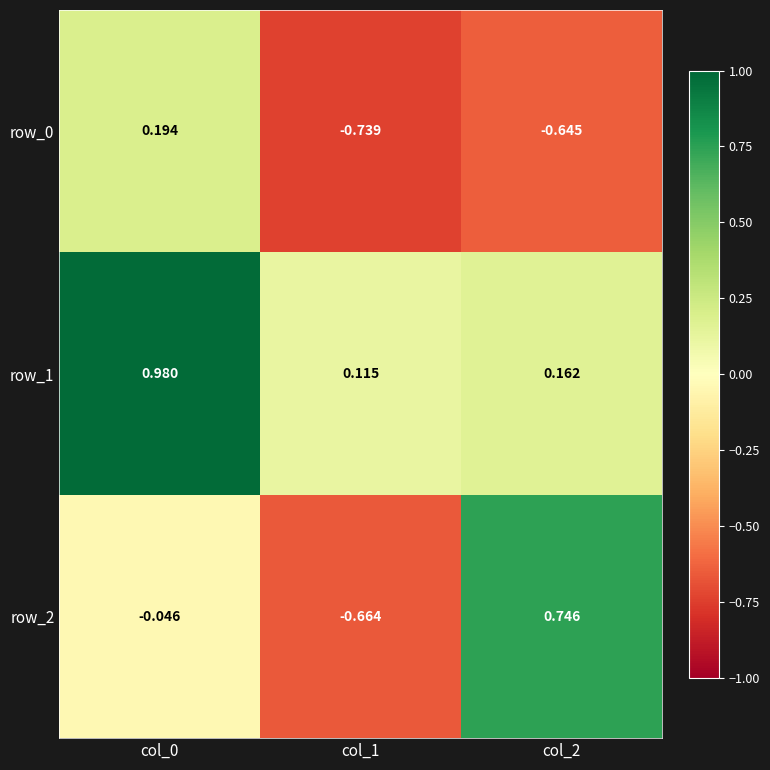

The row_2 series shows -0.2 at col_1. True or false?

False